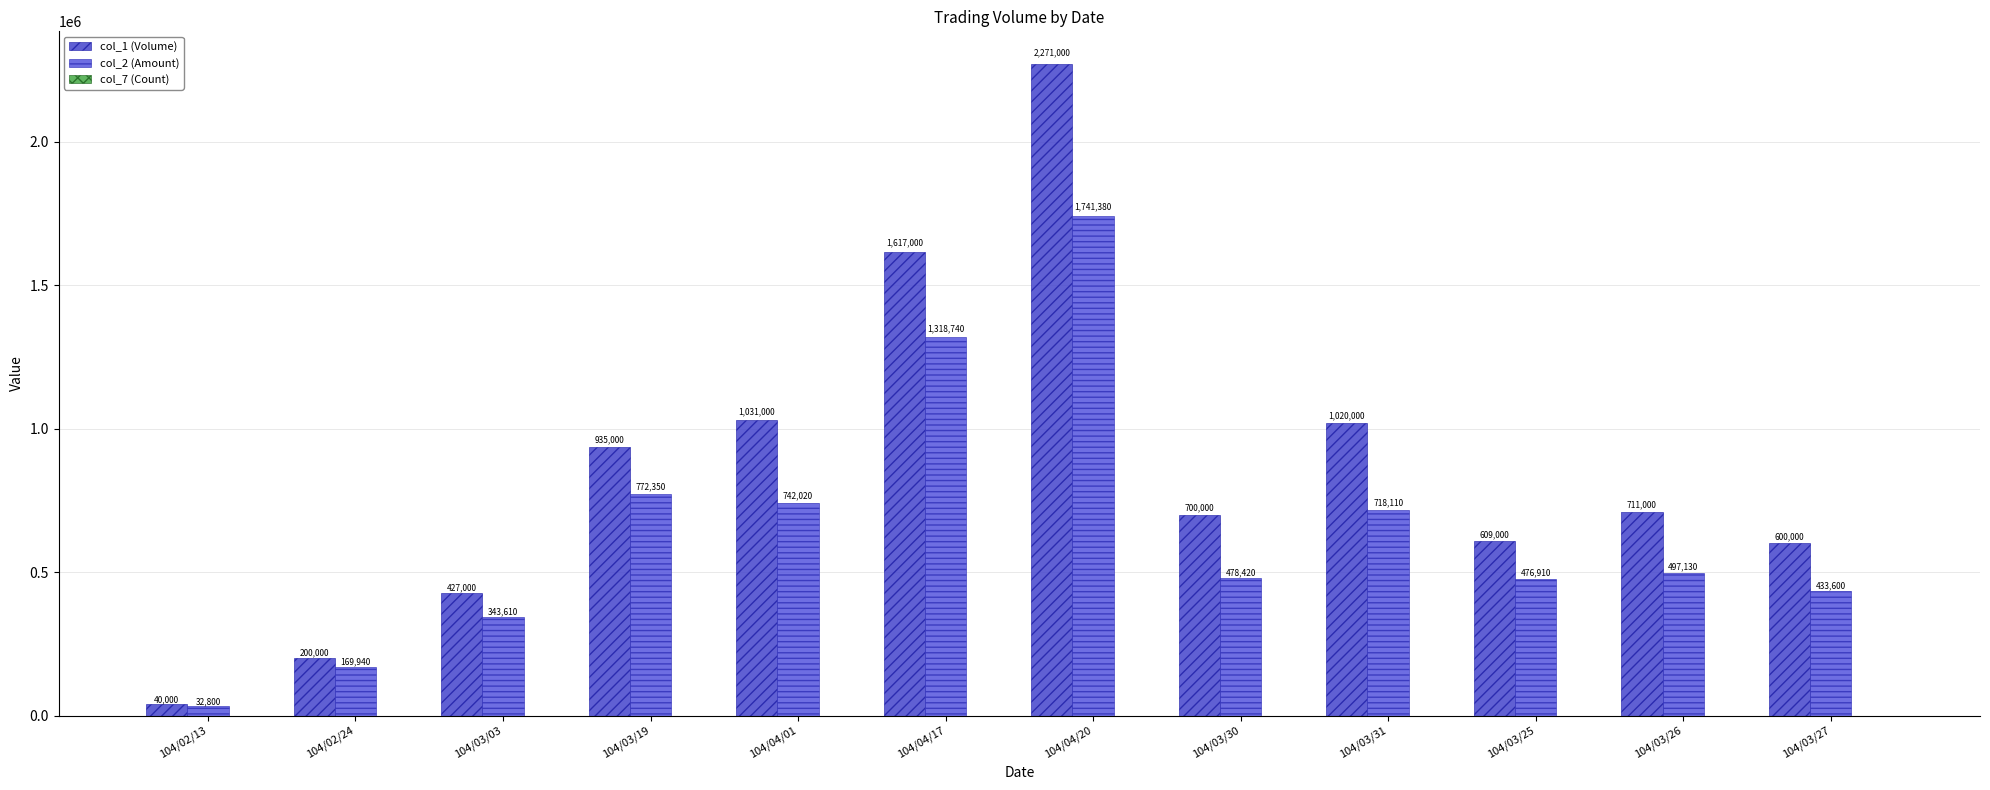

The col_1 (Volume) series shows 147947 at 104/03/26. True or false?

False